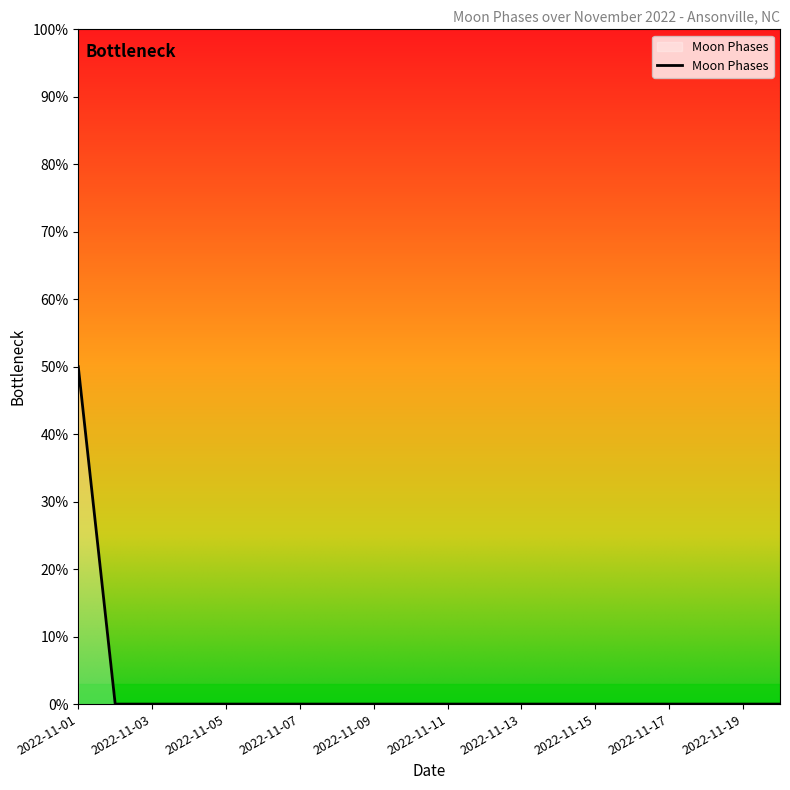

What is the greatest value displayed?

50